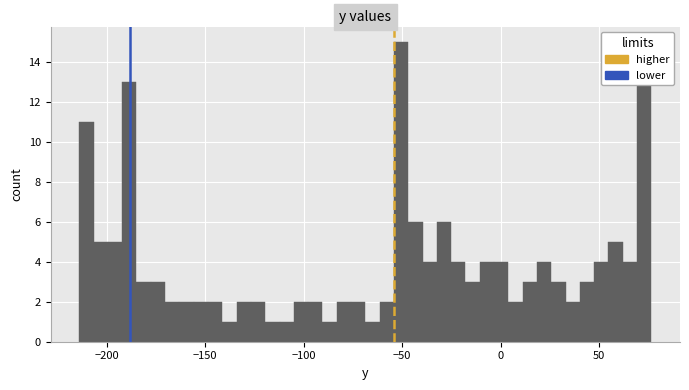

Around what value on the x-axis is the tallest bar? Give the approximate position of its centre, as read against the axis.

-50